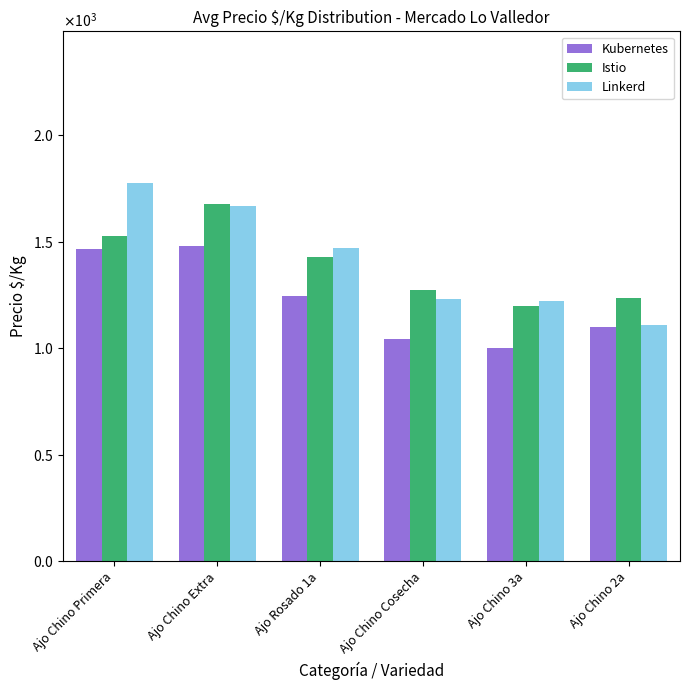

What is the sum of all Istio values?

8349